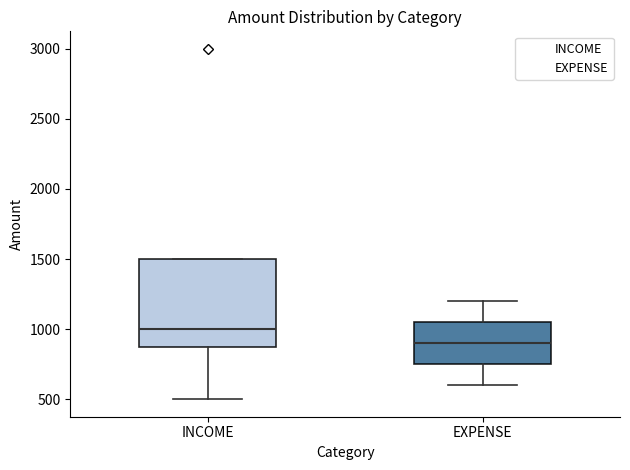

Comparing the boxes themselves (not the whiskers), which one is the tallest?

INCOME